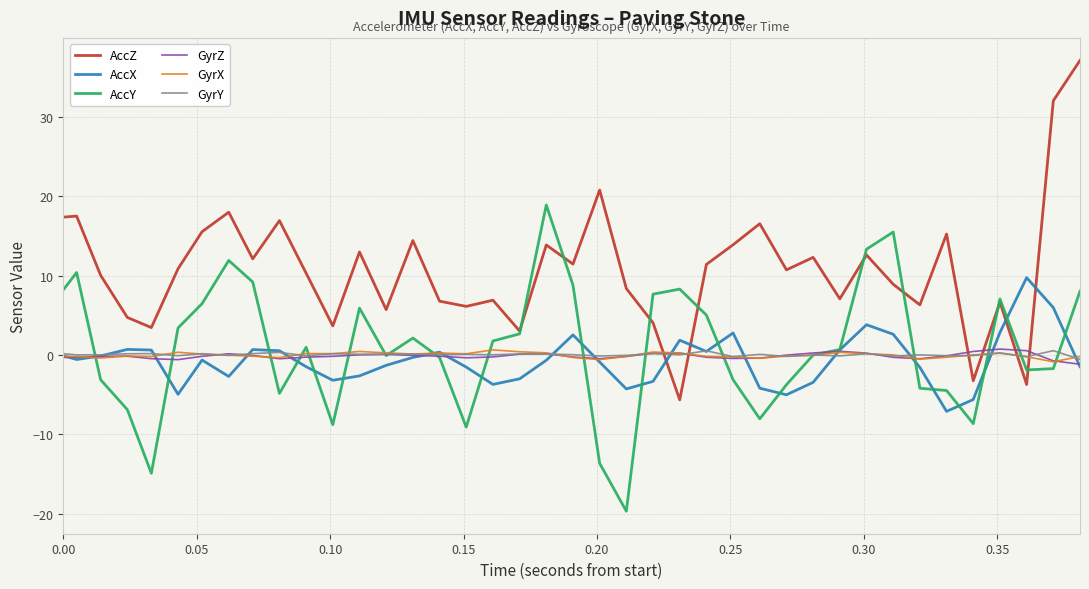

Does the chart have visible grid lines?

Yes